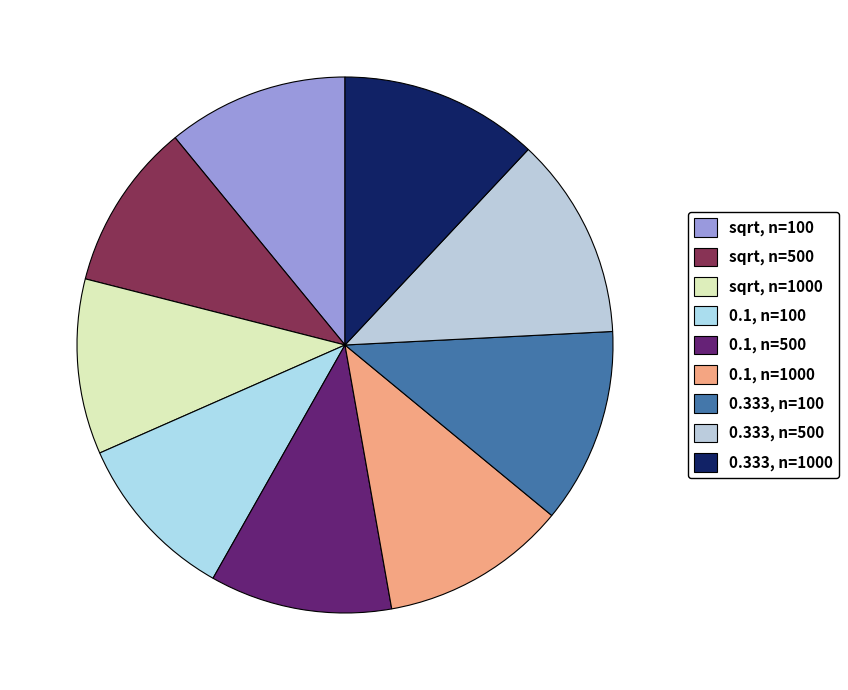

Between sqrt, n=500 and 0.333, n=500, which is larger?

0.333, n=500